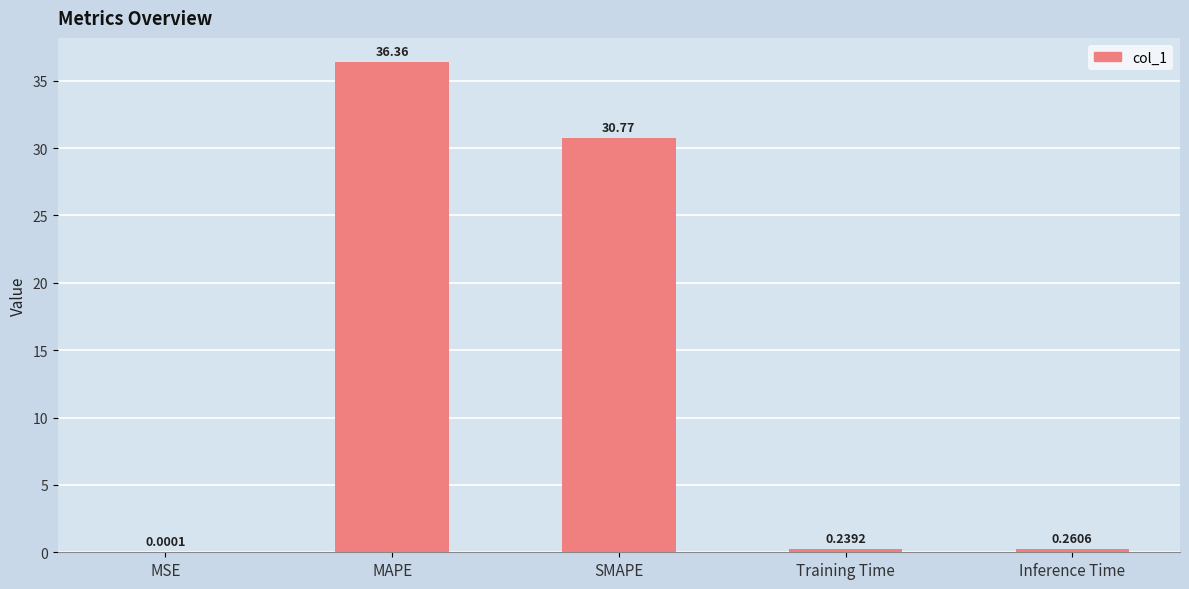

The chart shows a value of 45.5 at SMAPE. True or false?

False